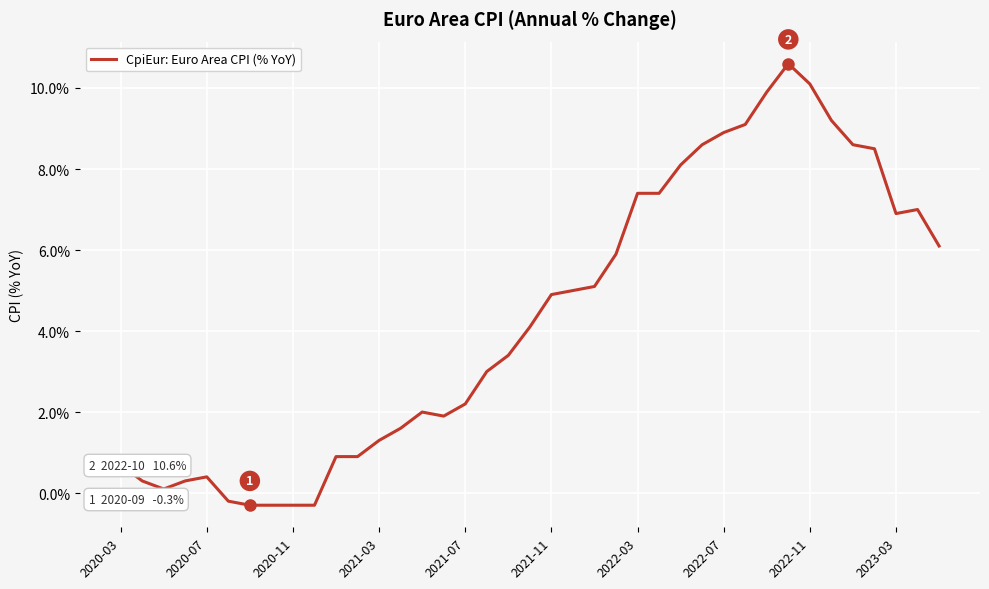

What is the minimum value shown in the chart?

-0.3